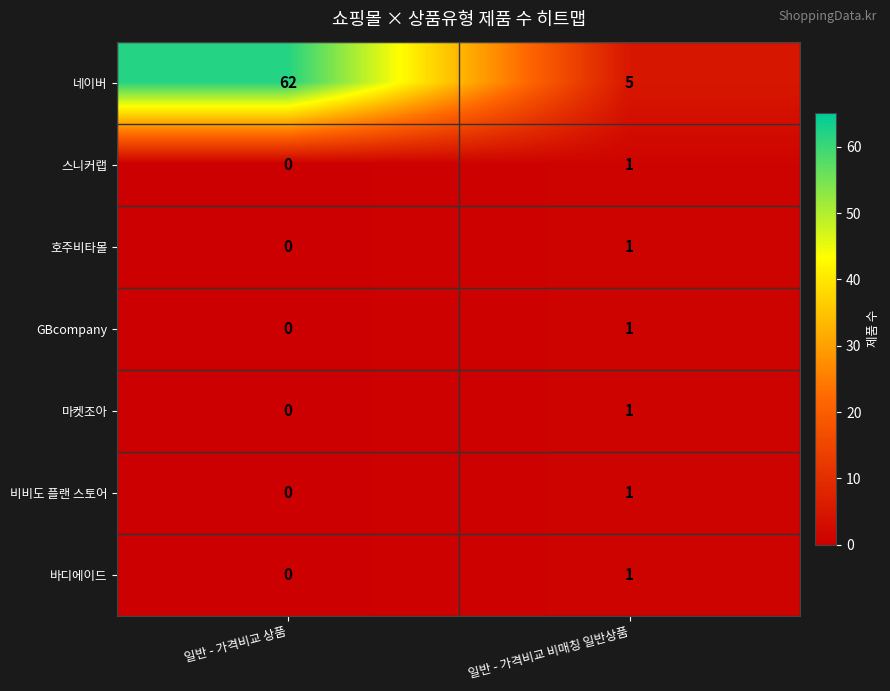

Which label corresponds to the largest value in the chart?

일반 - 가격비교 상품